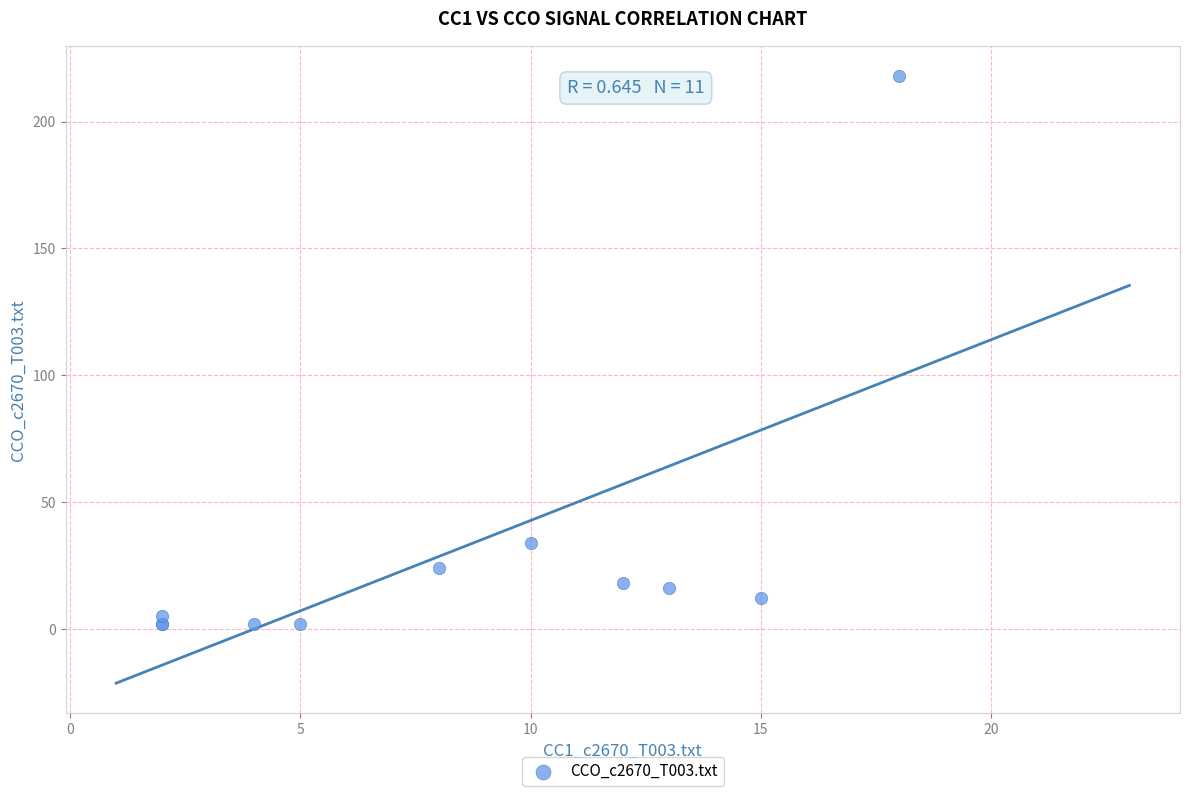

What Y value in the scatter plot is closest to 110?

34